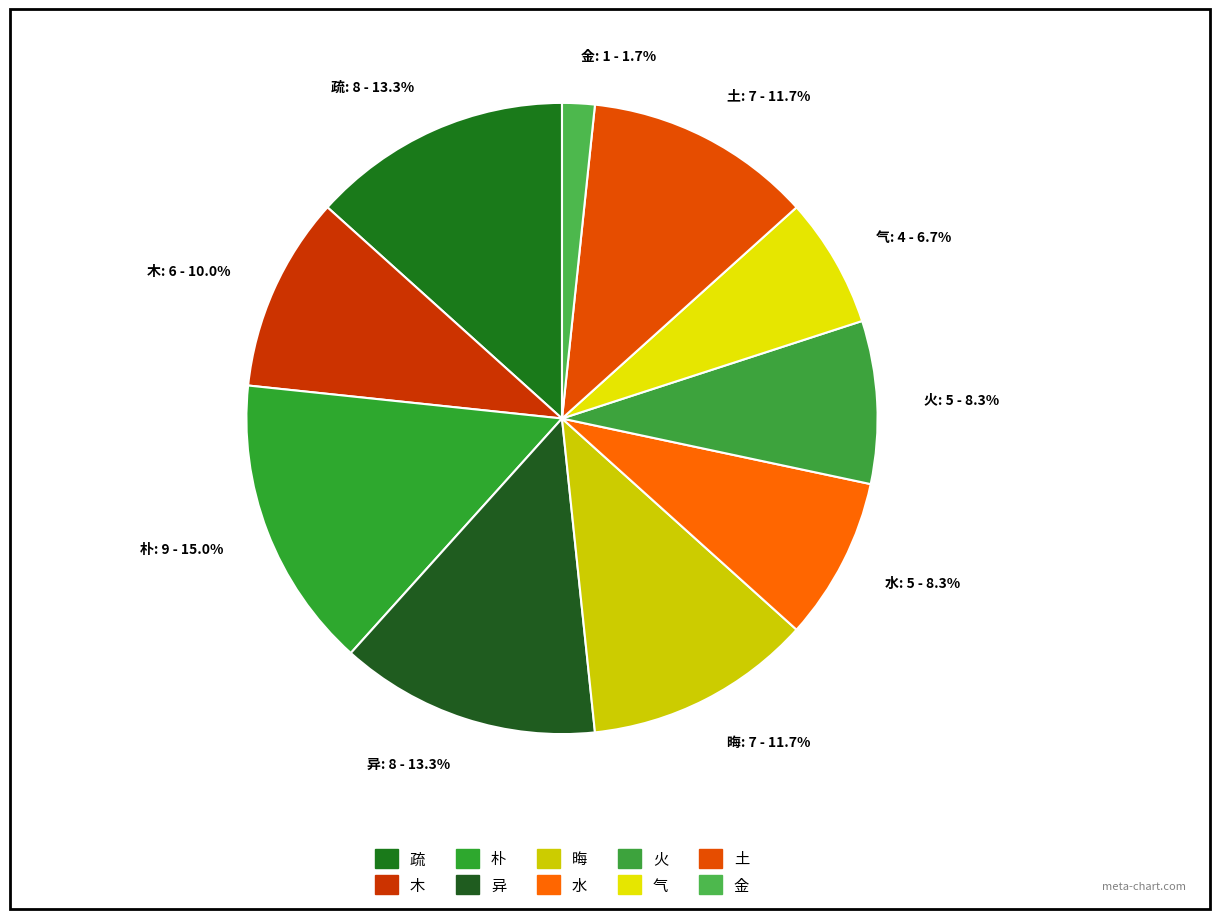

Approximately how many times larger is the value at 土: 7 - 11.7% compared to 木: 6 - 10.0%?

1.2